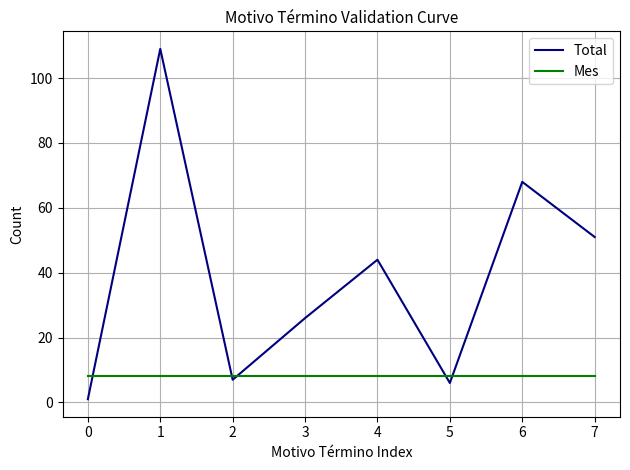

Between which two adjacent categories do Mes and Total first intersect?

0 and 1